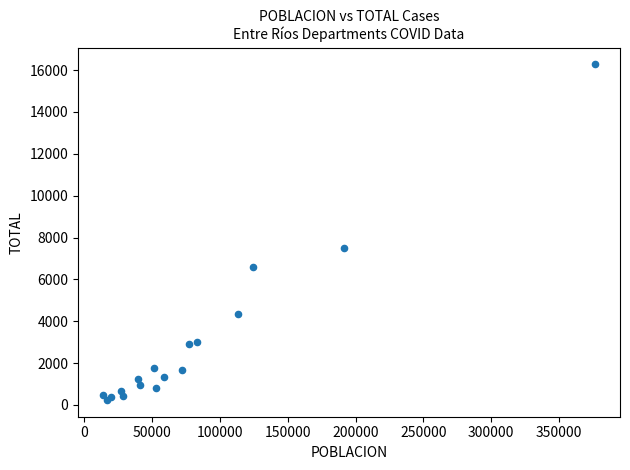

What Y value in the scatter plot is closest to 8257?

7485